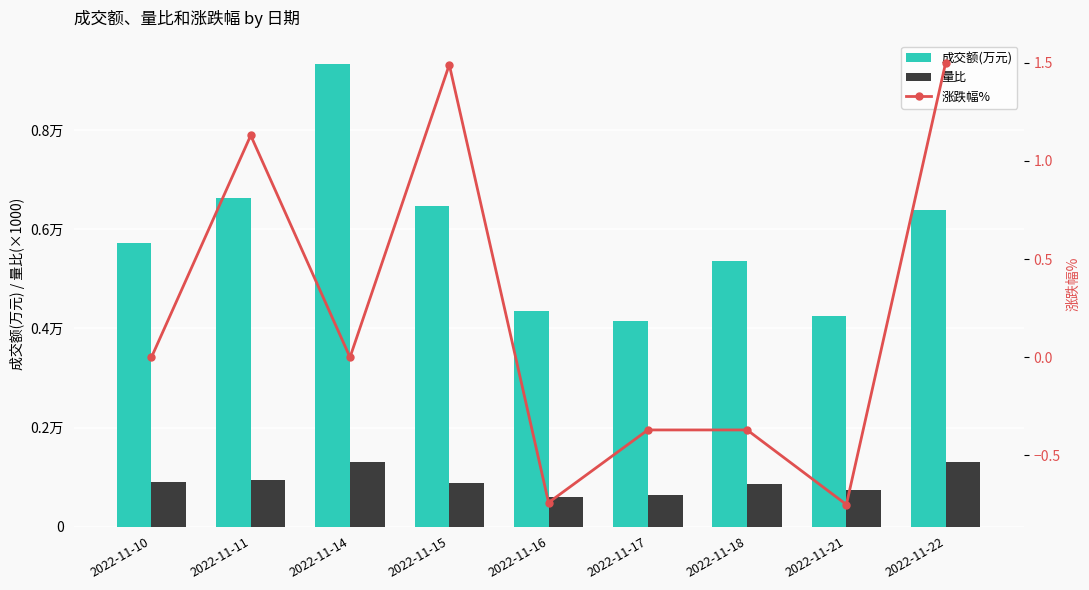

What is the minimum value for 量比?

600.0